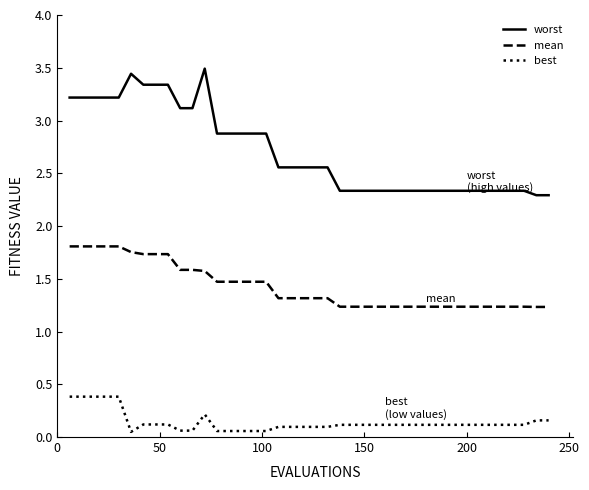

Which series has the widest spread of values?

worst